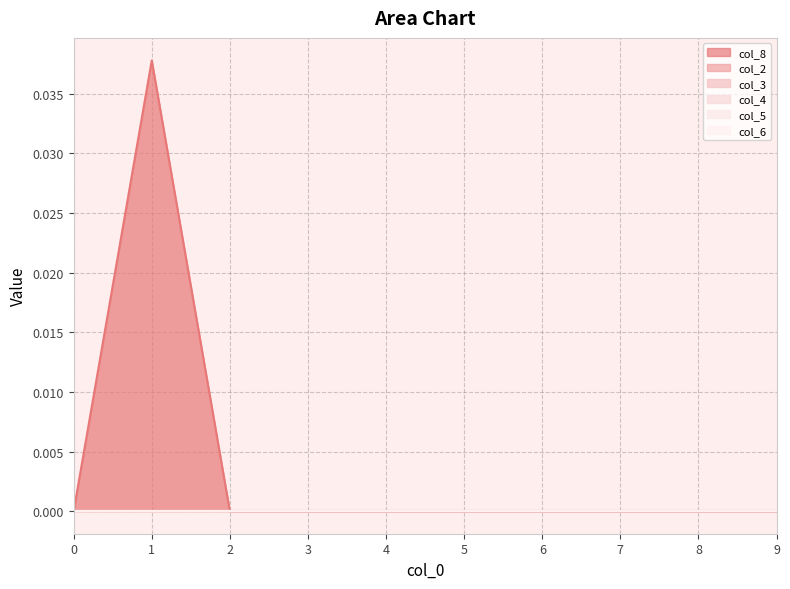

Is it true that col_3 equals 0.0 at 7?

True